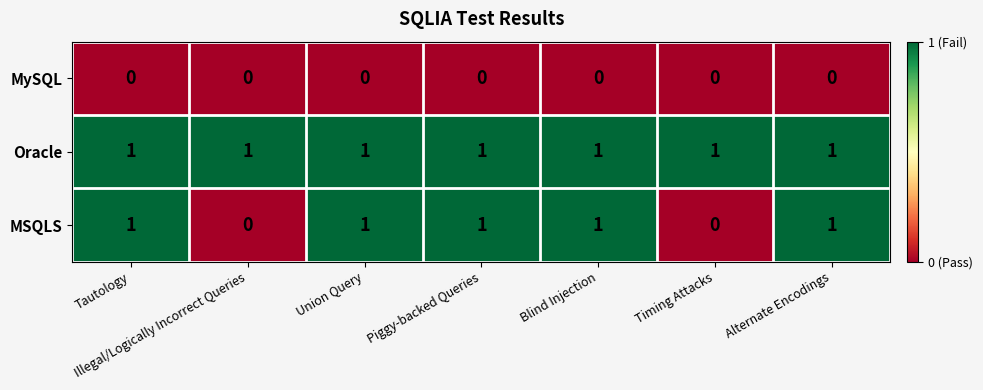

Rank the series by their average value, from lowest to highest.

MySQL, MSQLS, Oracle